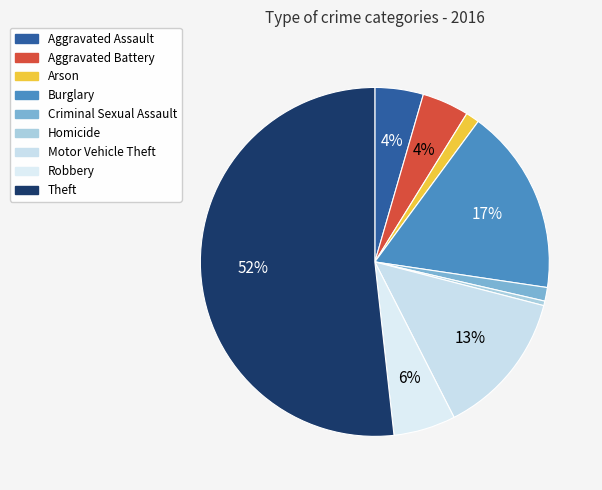

To the nearest percent, what is the difference between the Burglary and Arson slice percentages?

16%